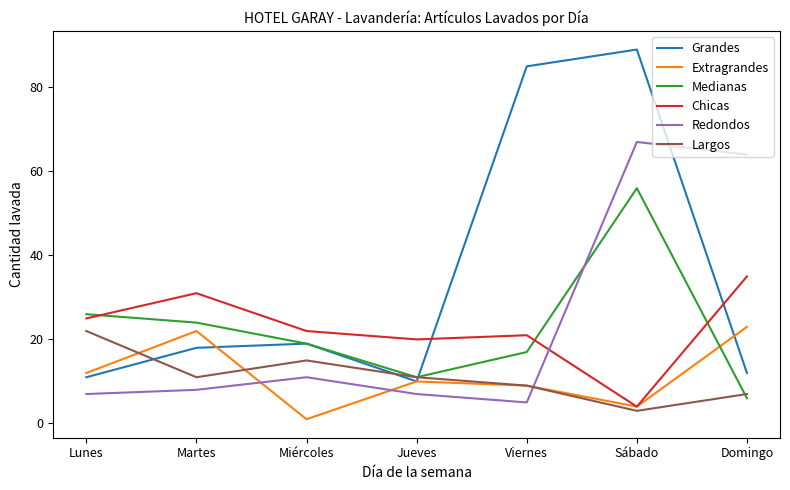

What is the average value of the Largos series?

11